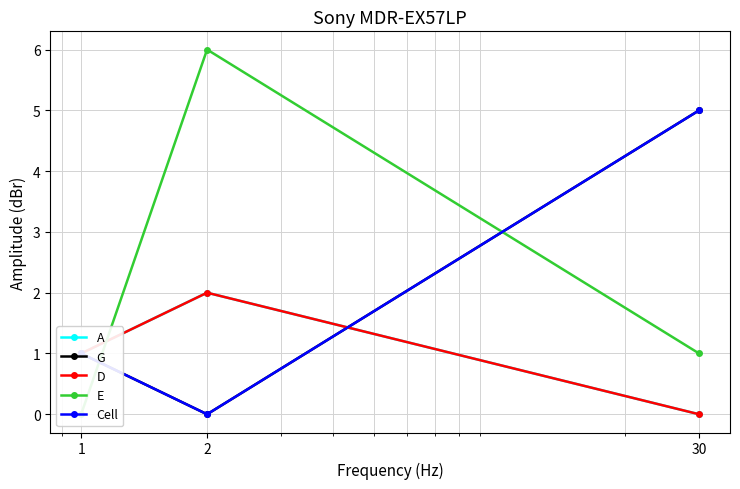

Reading left to right, list all the values displayed in this chart.

A: 1=1	2=2	30=0
G: 1=1	2=0	30=5
D: 1=1	2=2	30=0
E: 1=0	2=6	30=1
Cell: 1=1	2=0	30=5